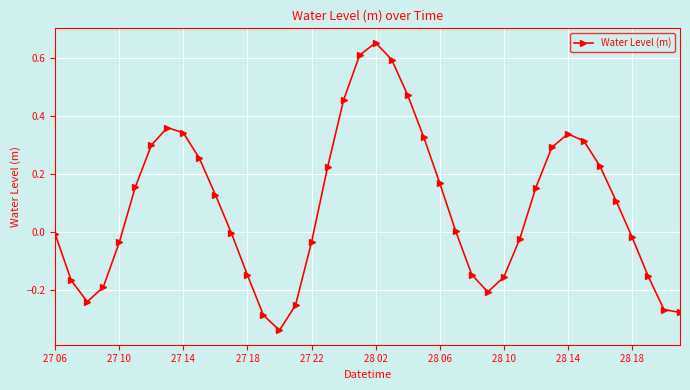

How many interior local peaks (higher than both neighbors) does the data have?

3